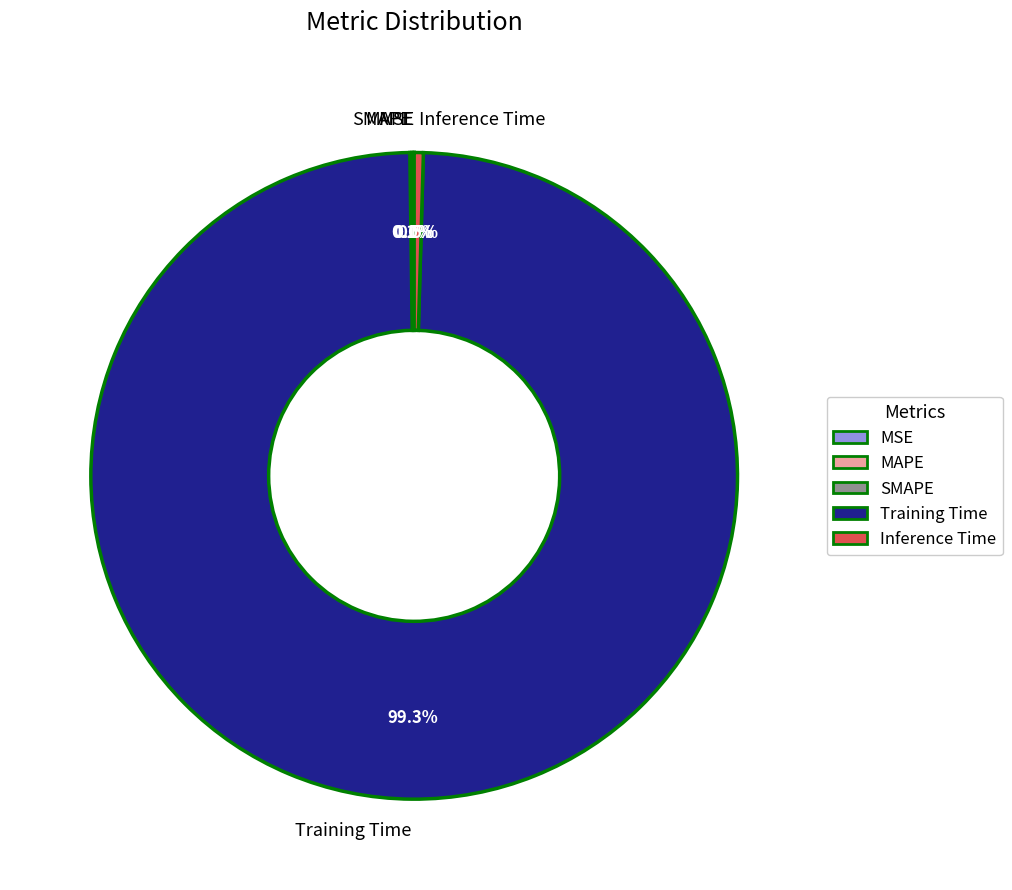

Which has a higher value, Training Time or Inference Time?

Training Time